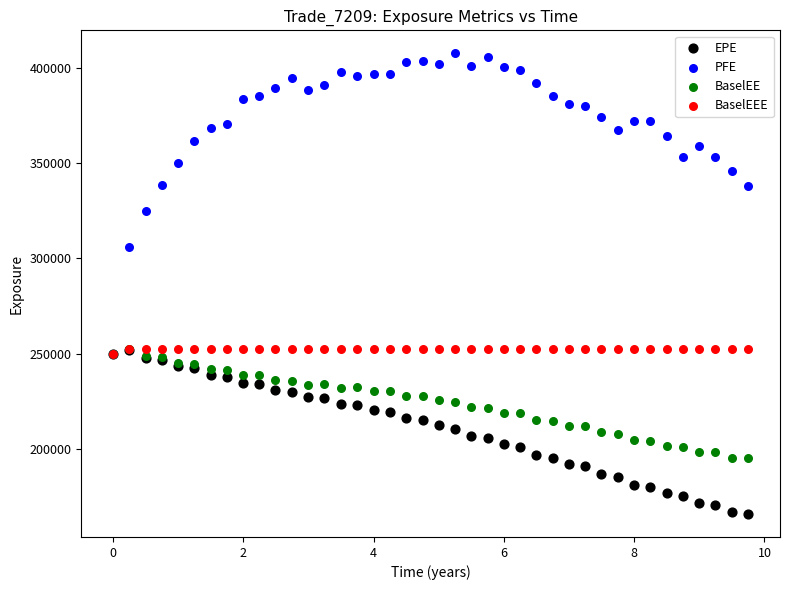

Which series contains the highest Y value?

PFE